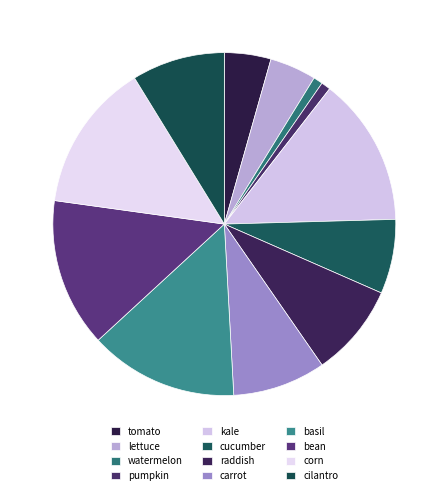

How many segments does this pie chart have?

12